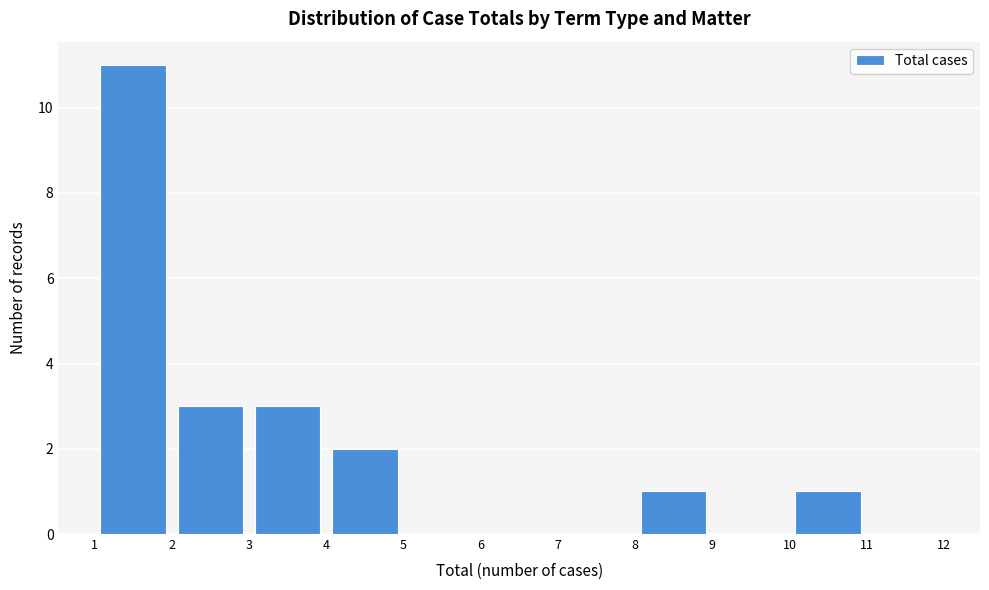

What is the height of the bar covering 1 to 2 on the x-axis? The values are not printed on the chart, so give them approximately, as read against the axis.

11